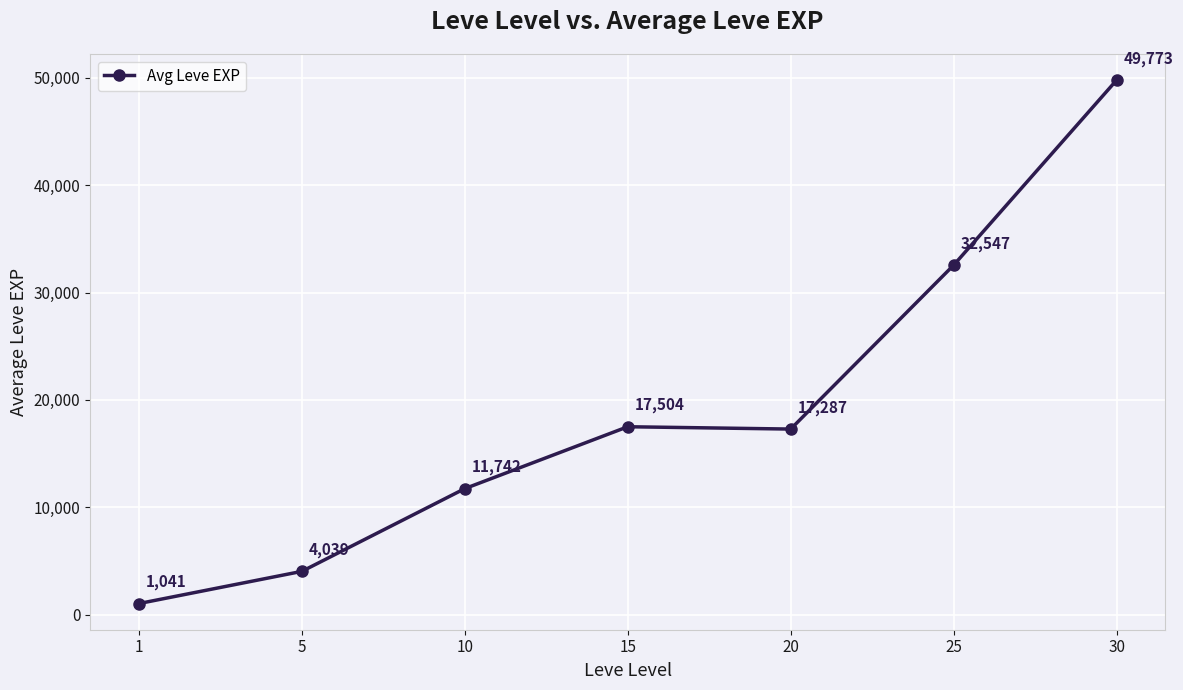

Where does the data first go above 17287?

15